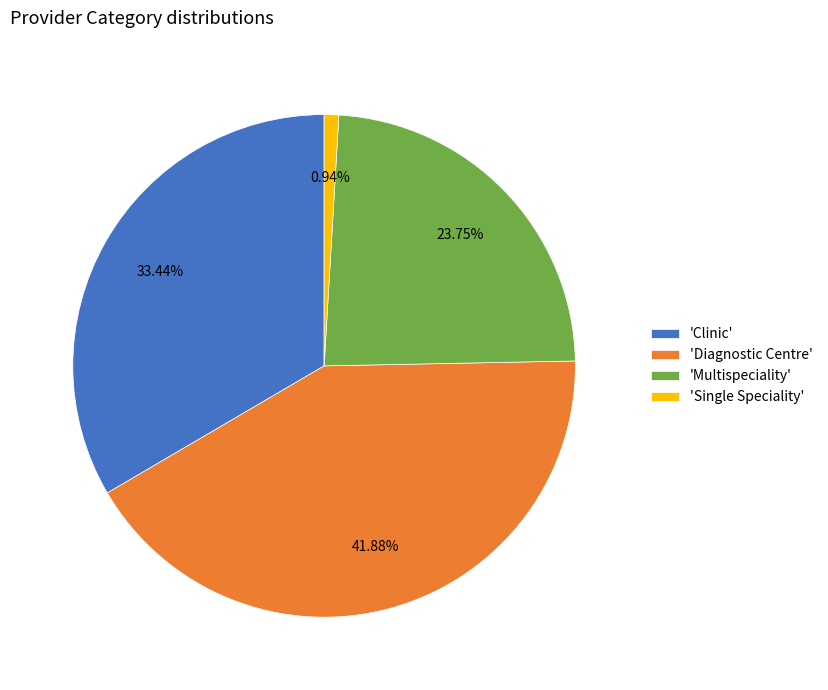

How many slices are in this pie chart?

4